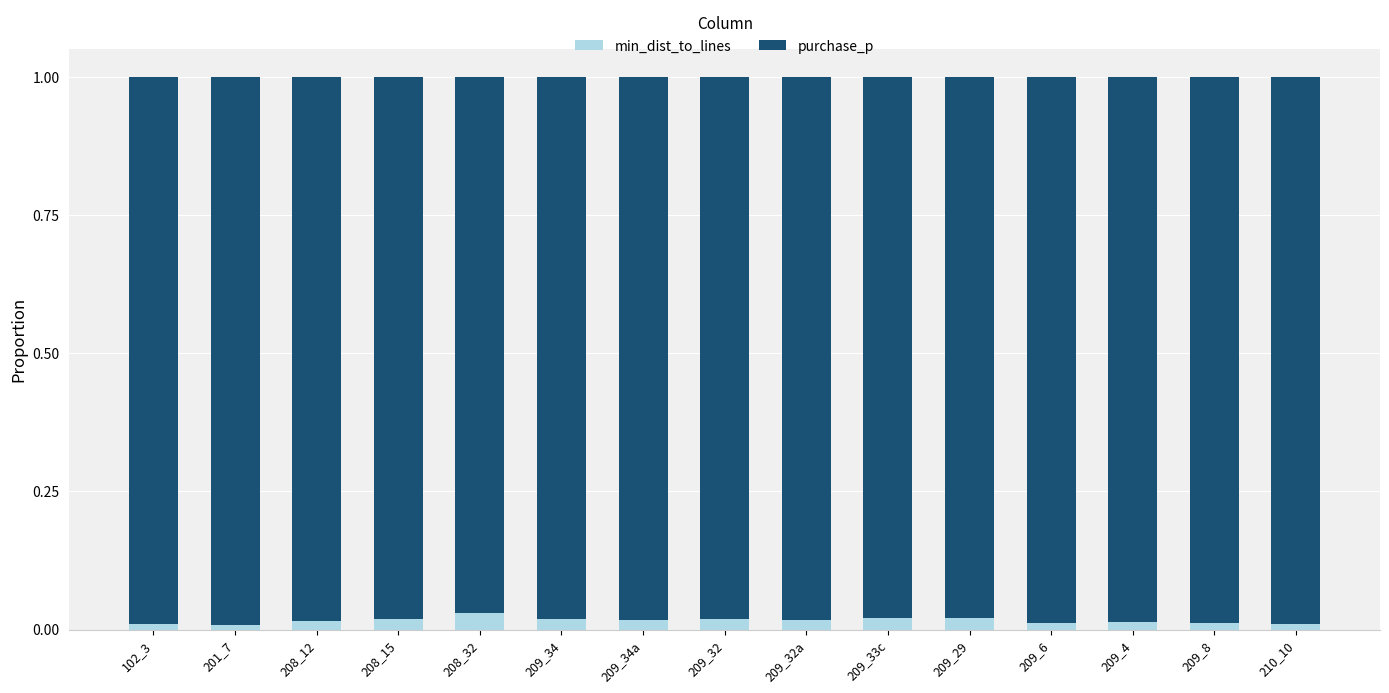

The value of min_dist_to_lines at 209_33c is 0.0. True or false?

True